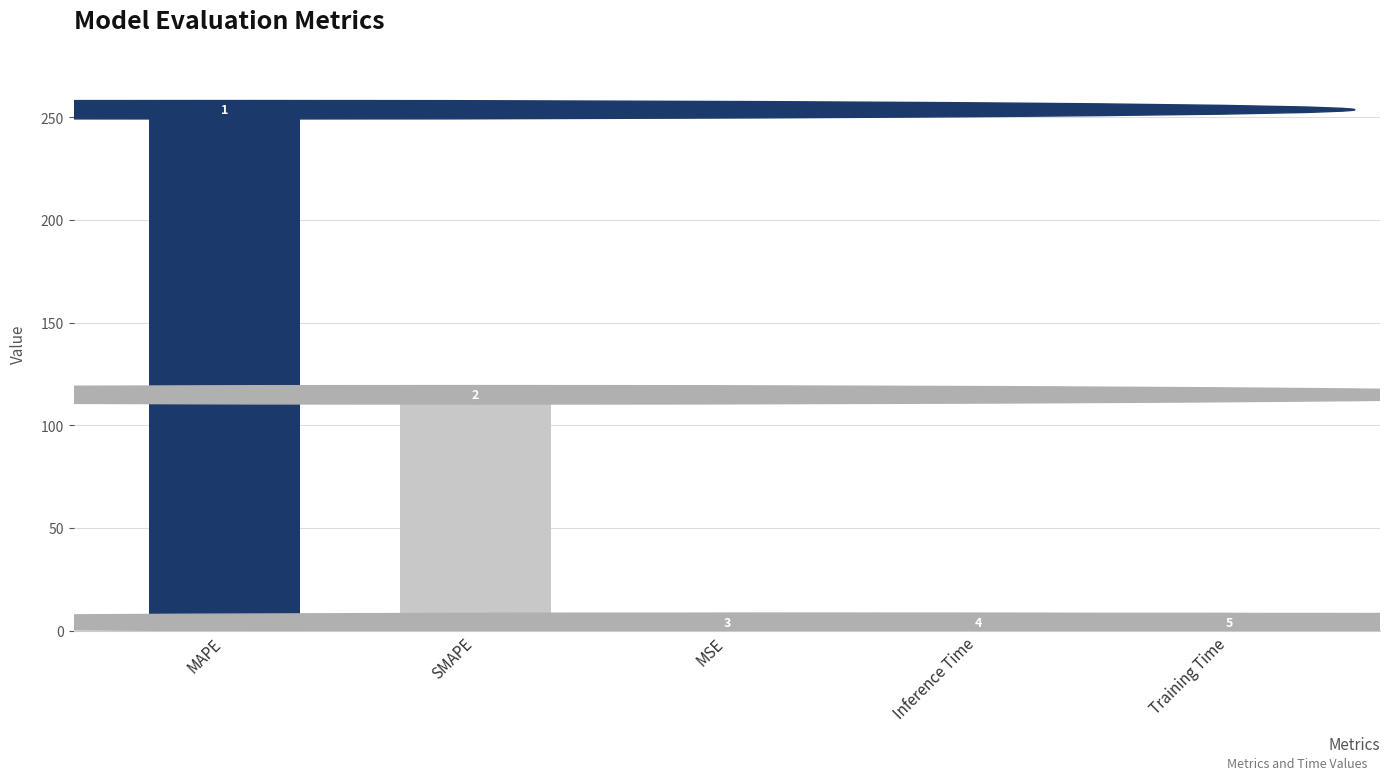

The value at Inference Time is 0.1. True or false?

False